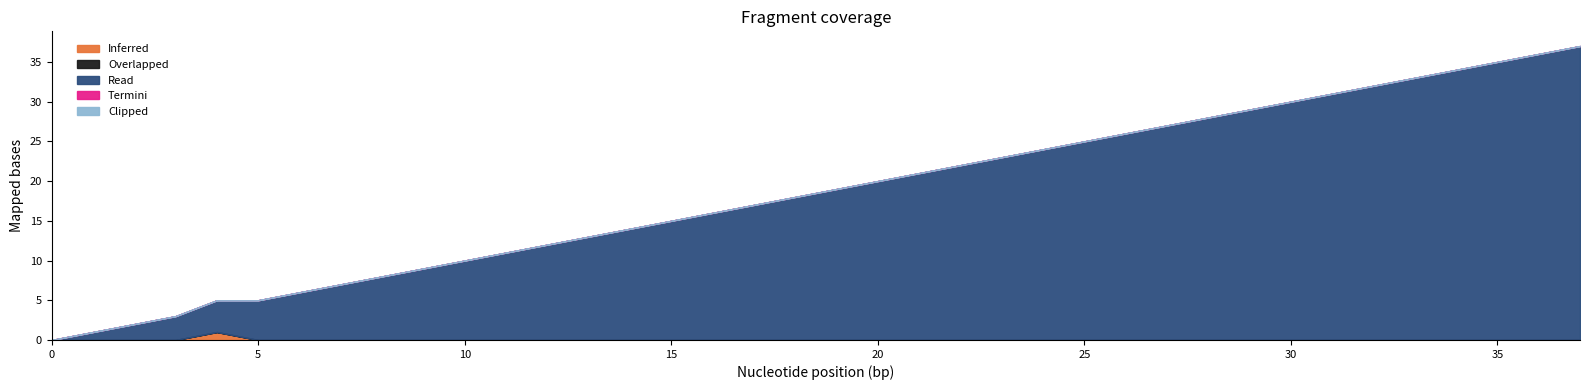

Reading left to right, transcribe all the data shown in this chart.

Inferred: 0	0	0	0	1	0	0	0	0	0	0	0	0	0	0	0	0	0	0	0	0	0	0	0	0	0	0	0	0	0	0	0	0	0	0	0	0	0
Overlapped: 0	0	0	0	0	0	0	0	0	0	0	0	0	0	0	0	0	0	0	0	0	0	0	0	0	0	0	0	0	0	0	0	0	0	0	0	0	0
Read: 0	1	2	3	4	5	6	7	8	9	10	11	12	13	14	15	16	17	18	19	20	21	22	23	24	25	26	27	28	29	30	31	32	33	34	35	36	37
Termini: 0	0	0	0	0	0	0	0	0	0	0	0	0	0	0	0	0	0	0	0	0	0	0	0	0	0	0	0	0	0	0	0	0	0	0	0	0	0
Clipped: 0	0	0	0	0	0	0	0	0	0	0	0	0	0	0	0	0	0	0	0	0	0	0	0	0	0	0	0	0	0	0	0	0	0	0	0	0	0